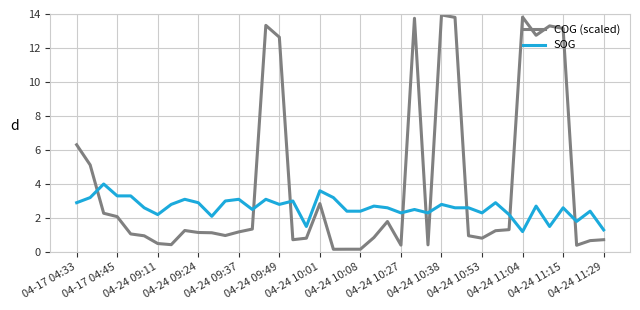

How many intersections are there between COG (scaled) and SOG?

9